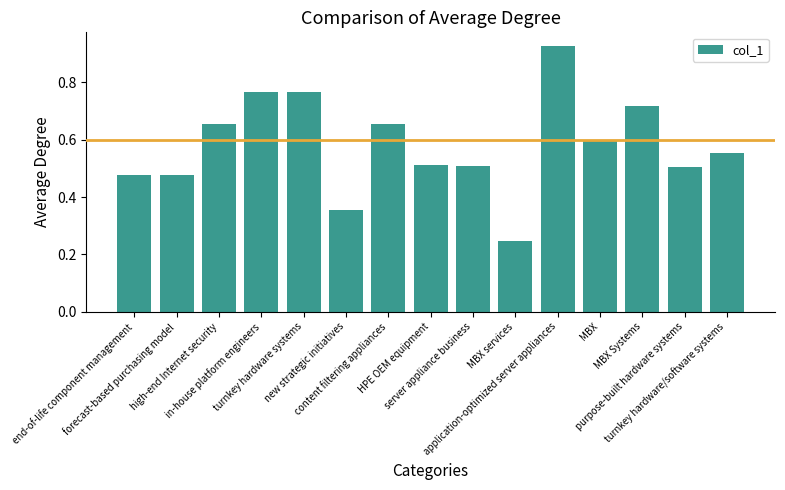

How many values are between 0 and 1?

15